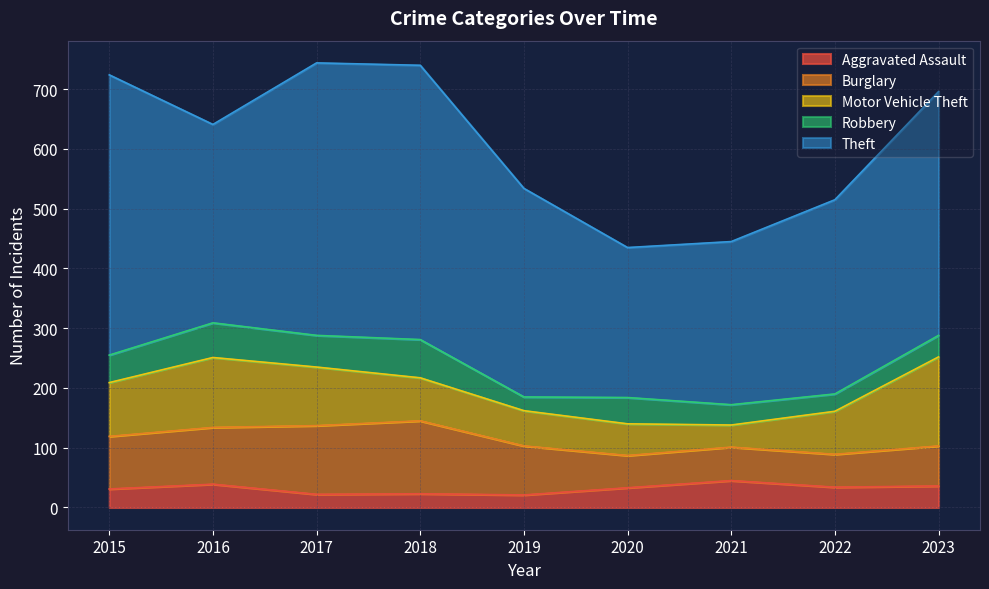

Reading left to right, list all the values displayed in this chart.

Aggravated Assault: 31	39	22	23	21	33	45	34	36
Burglary: 88	95	115	122	82	54	56	55	67
Motor Vehicle Theft: 90	117	98	72	59	53	37	72	149
Robbery: 46	58	53	64	23	44	34	29	36
Theft: 469	332	456	459	349	251	273	325	408